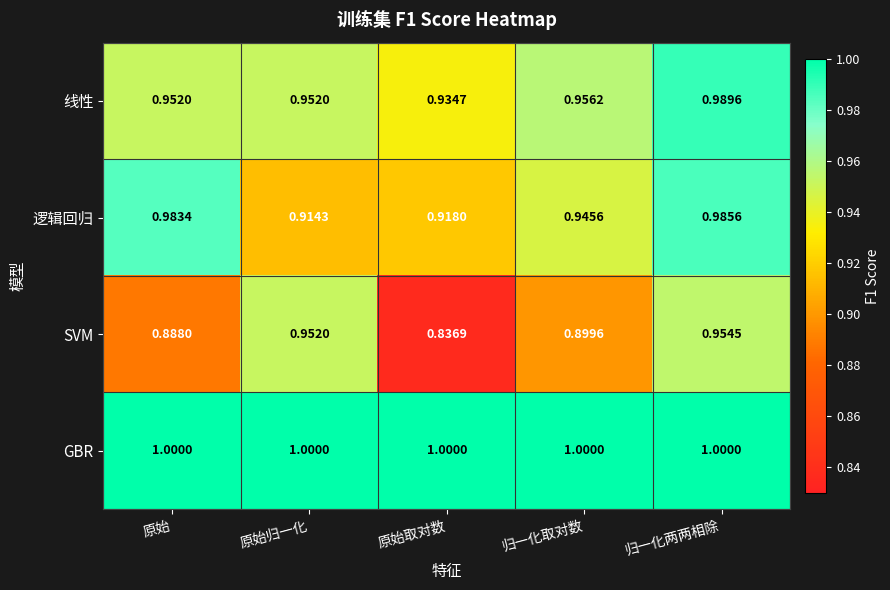

Which category has the lowest value across all series?

原始取对数